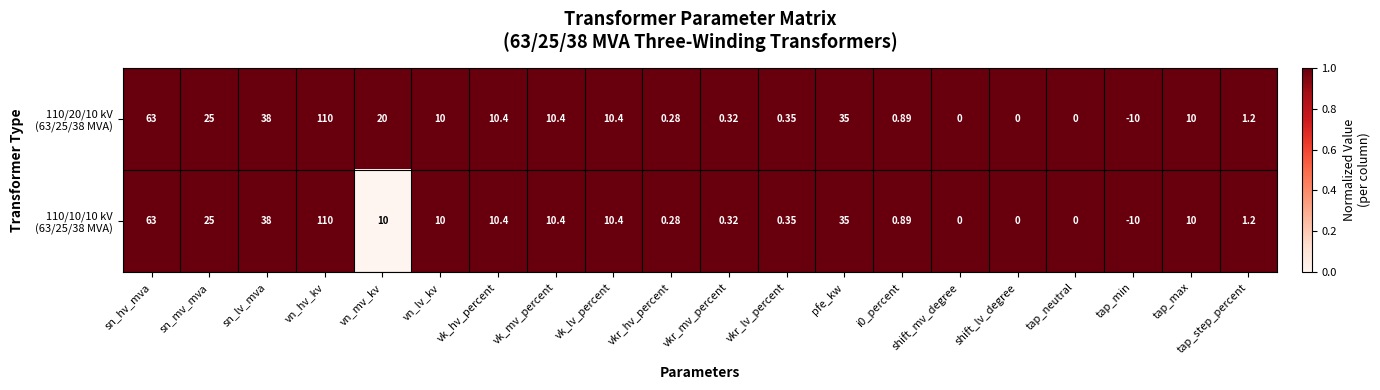

At which category is the sum across all series the highest?

vn_hv_kv